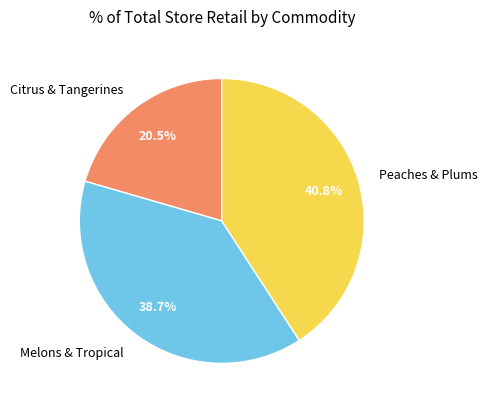

Which has a higher value, Melons & Tropical or Peaches & Plums?

Peaches & Plums